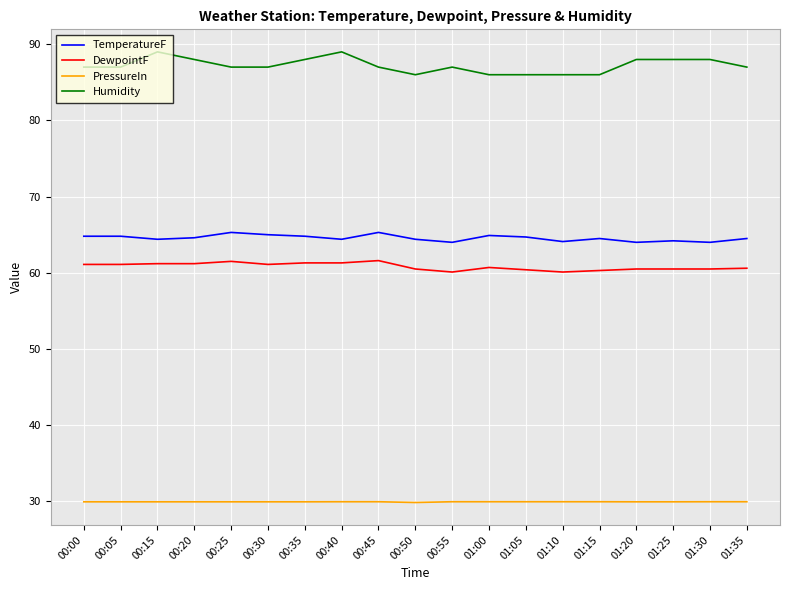

True or false: DewpointF and Humidity cross at least once.

False